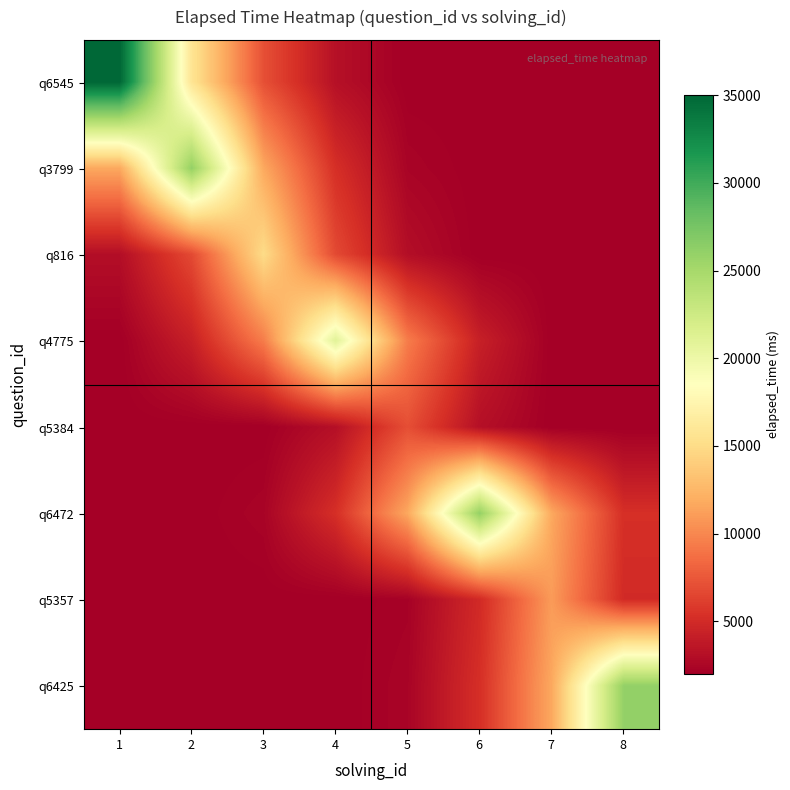

Which series has the widest spread of values?

q6545